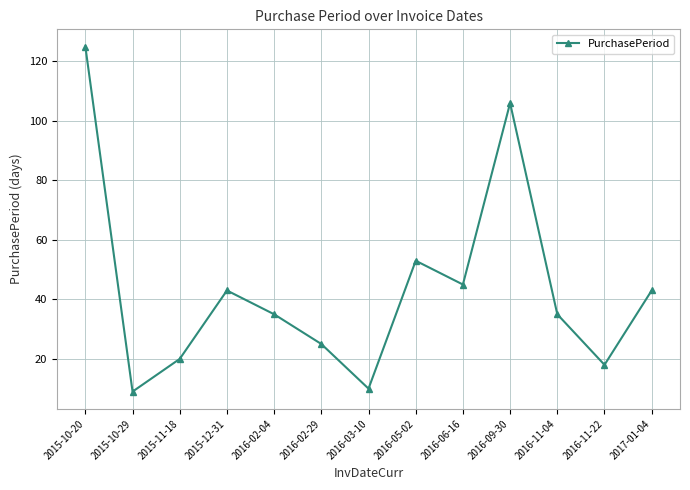

Where is the first local maximum?

2015-12-31